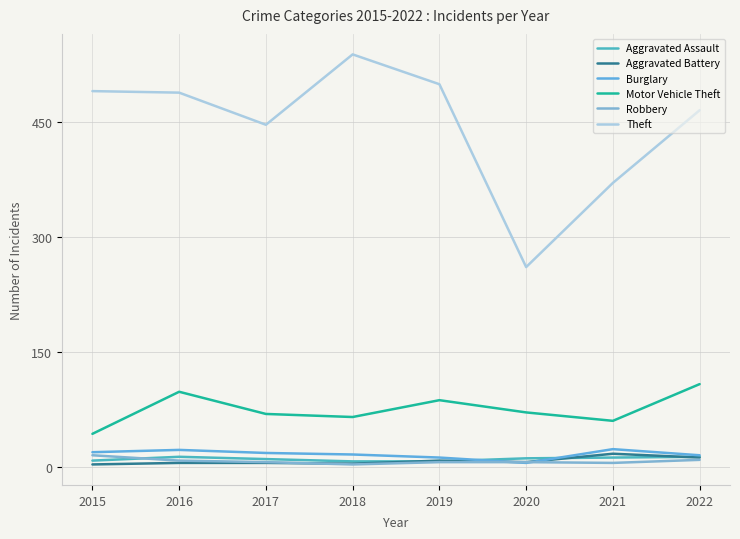

At 2022, list the series in order from smallest to largest.

Robbery, Aggravated Battery, Aggravated Assault, Burglary, Motor Vehicle Theft, Theft